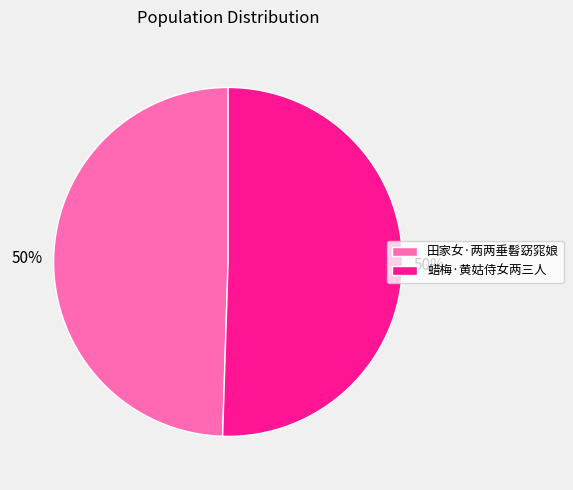

What percentage is the 蜡梅·黄姑侍女两三人 slice, to the nearest percent?

50%